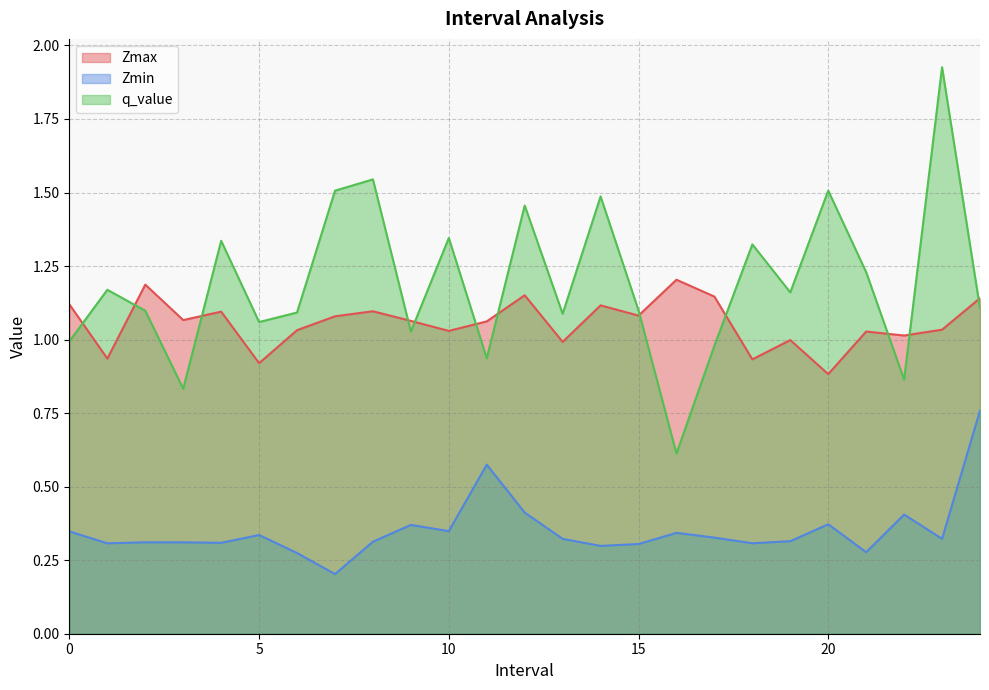

Reading right to left, what are all the values shown in this chart?

Zmax: 24=1.1	23=1.0	22=1.0	21=1.0	20=0.9	19=1.0	18=0.9	17=1.1	16=1.2	15=1.1	14=1.1	13=1.0	12=1.2	11=1.1	10=1.0	9=1.1	8=1.1	7=1.1	6=1.0	5=0.9	4=1.1	3=1.1	2=1.2	1=0.9	0=1.1
Zmin: 24=0.8	23=0.3	22=0.4	21=0.3	20=0.4	19=0.3	18=0.3	17=0.3	16=0.3	15=0.3	14=0.3	13=0.3	12=0.4	11=0.6	10=0.3	9=0.4	8=0.3	7=0.2	6=0.3	5=0.3	4=0.3	3=0.3	2=0.3	1=0.3	0=0.3
q_value: 24=1.1	23=1.9	22=0.9	21=1.2	20=1.5	19=1.2	18=1.3	17=1.0	16=0.6	15=1.1	14=1.5	13=1.1	12=1.5	11=0.9	10=1.3	9=1.0	8=1.5	7=1.5	6=1.1	5=1.1	4=1.3	3=0.8	2=1.1	1=1.2	0=1.0